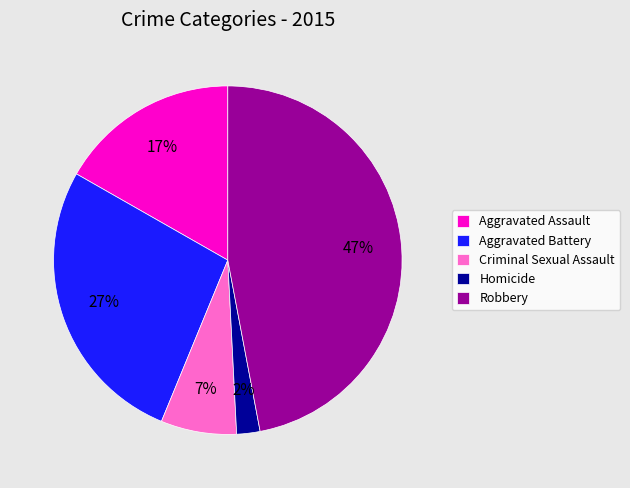

To the nearest percent, what is the average slice percentage?

20%